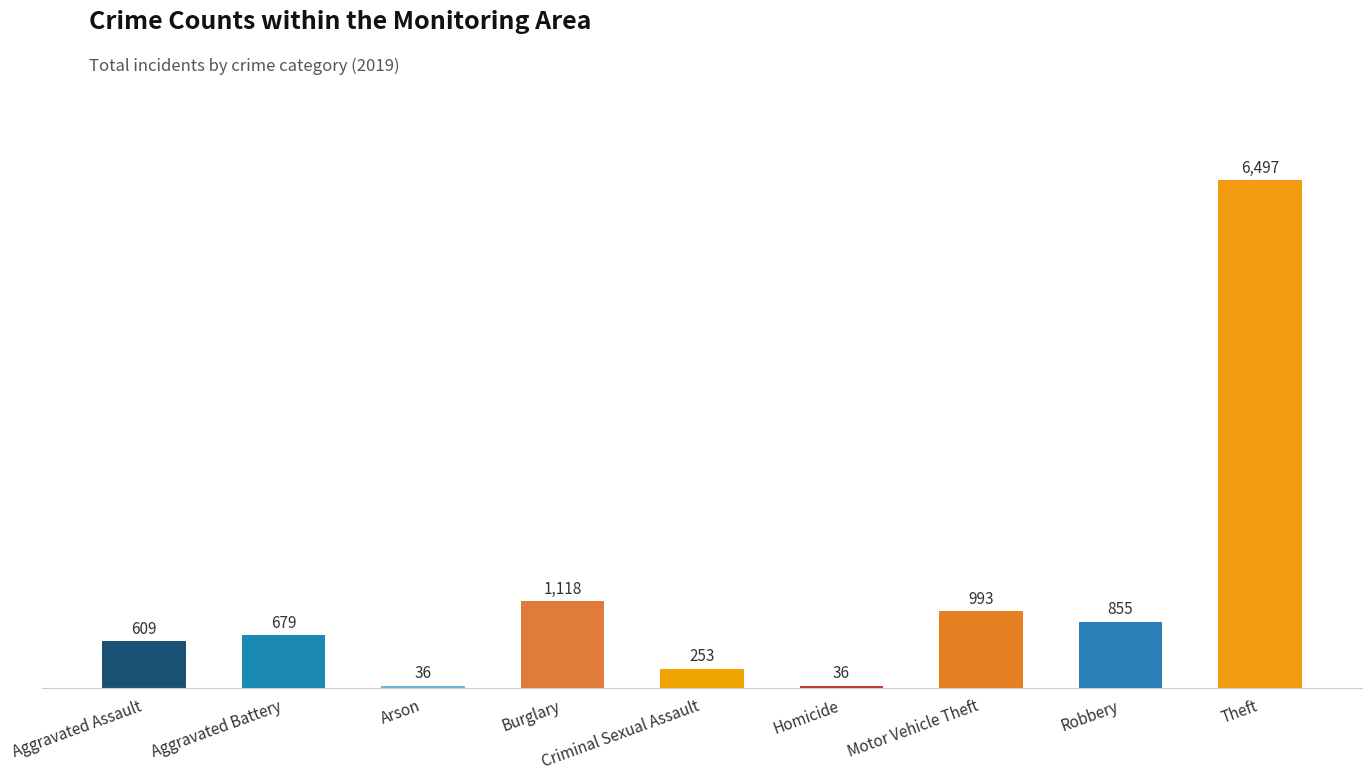

Is it true that the value at Criminal Sexual Assault is 253?

True